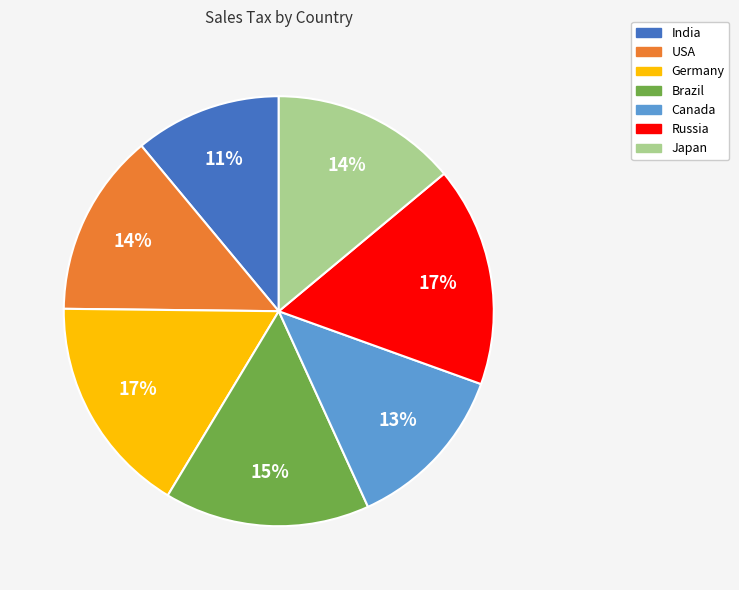

The India slice represents 11% of the pie. True or false?

True